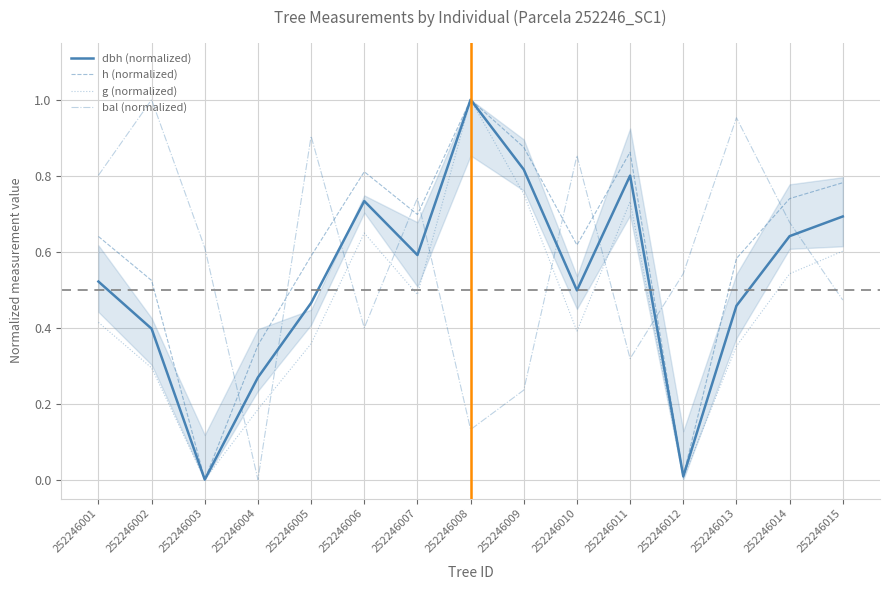

How many lines are shown in the chart?

4